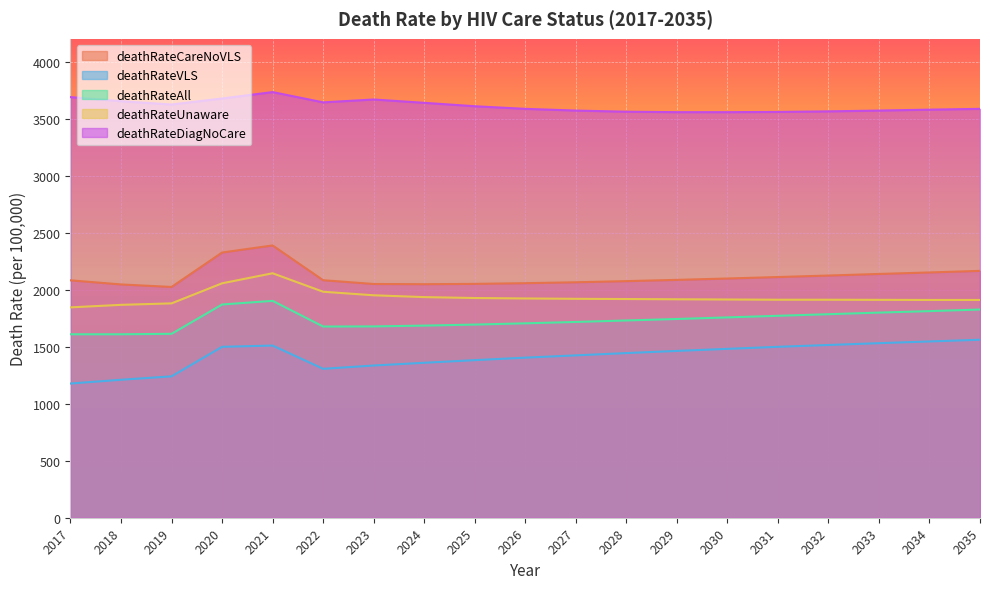

The value of deathRateDiagNoCare at 2025 is 1761. True or false?

False